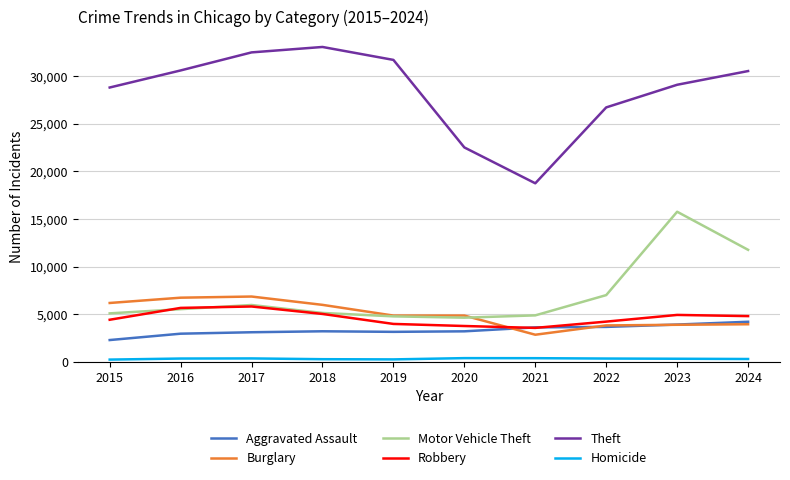

The value of Motor Vehicle Theft at 2019 is 4785. True or false?

True